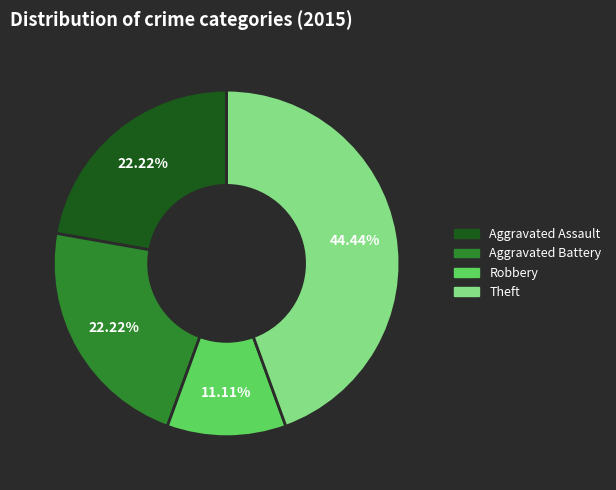

Is there any slice that represents more than half of the pie?

No